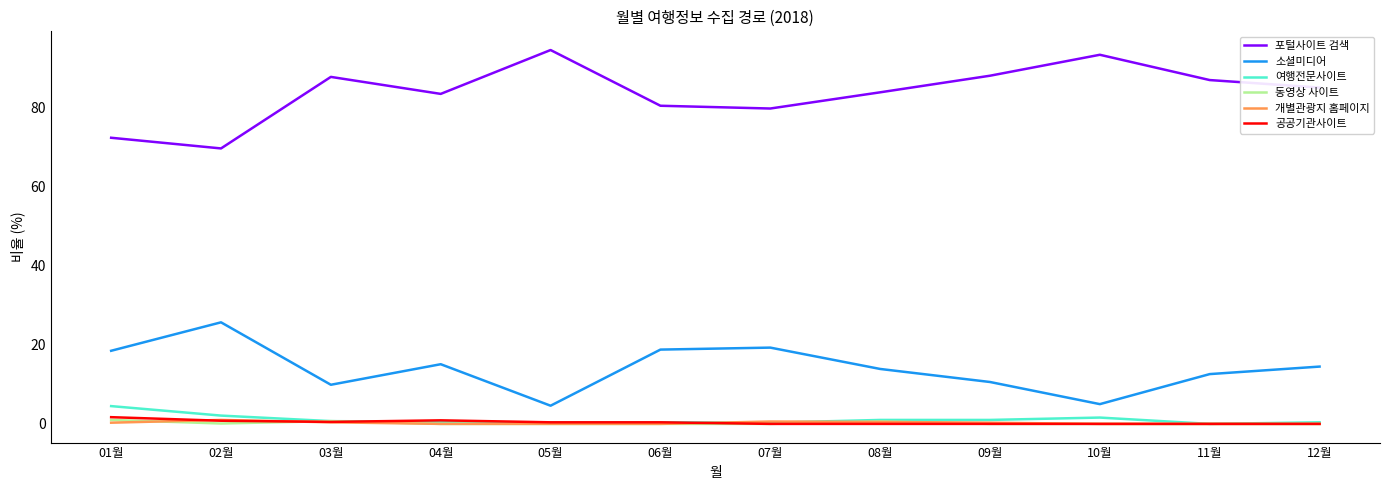

How many series are shown in this chart?

6